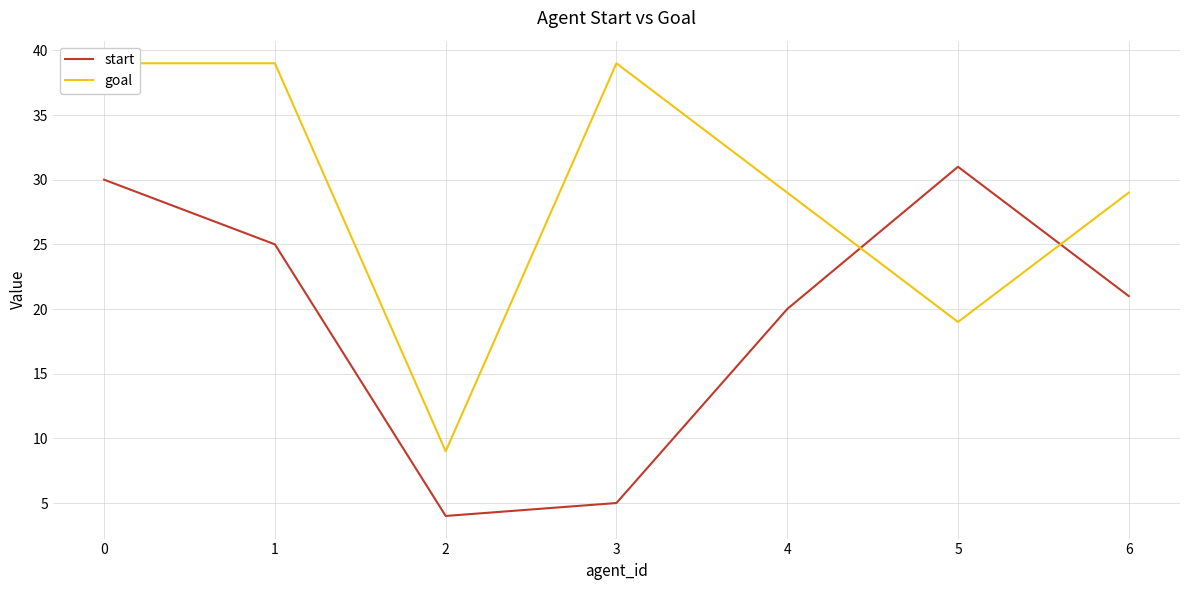

Reading left to right, transcribe all the data shown in this chart.

start: 0=30	1=25	2=4	3=5	4=20	5=31	6=21
goal: 0=39	1=39	2=9	3=39	4=29	5=19	6=29